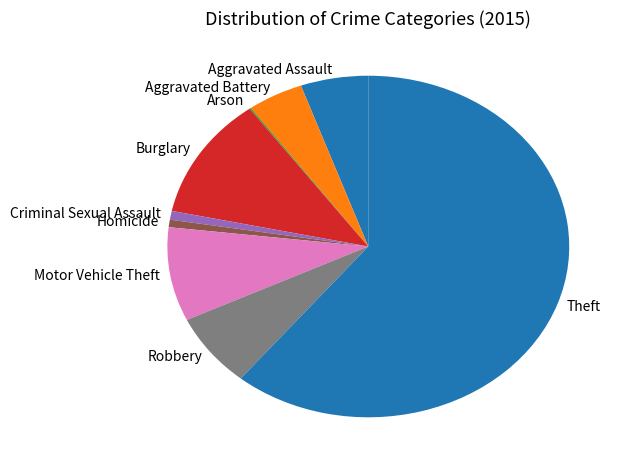

True or false: Burglary accounts for 25% of the total.

False